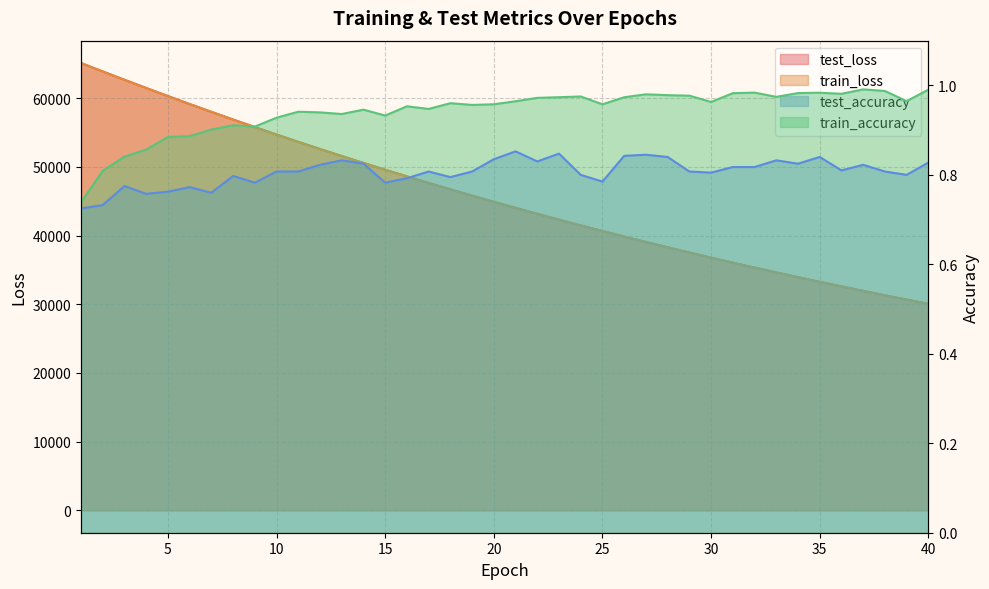

Which category has the highest value in the train_accuracy series?

37